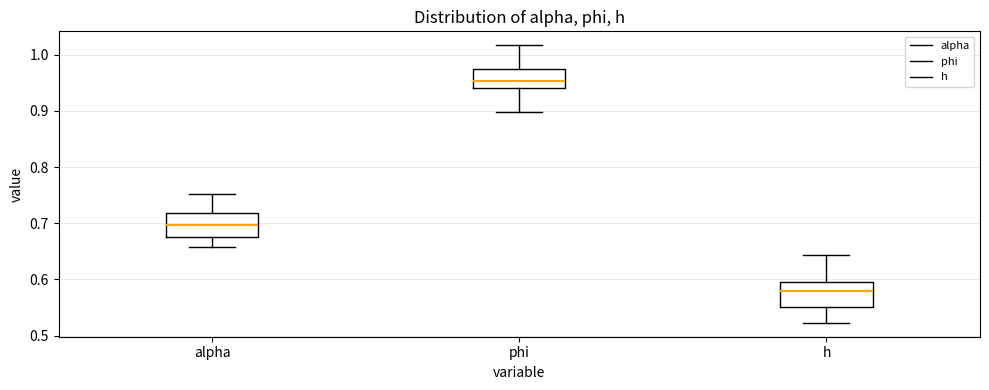

Which box's median line is the lowest?

h